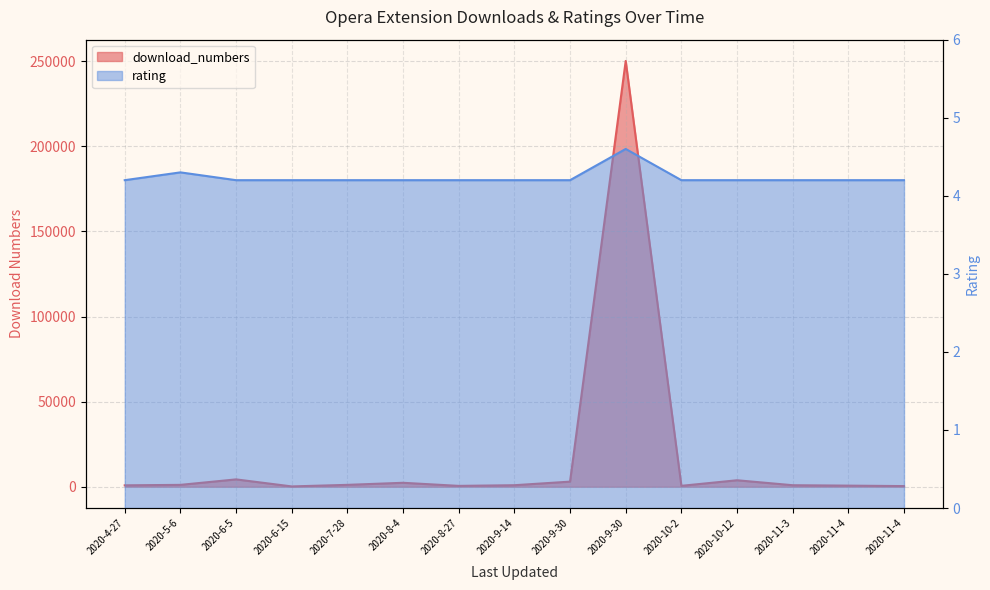

What is the difference between the maximum and minimum values in the download_numbers series?

249944.0